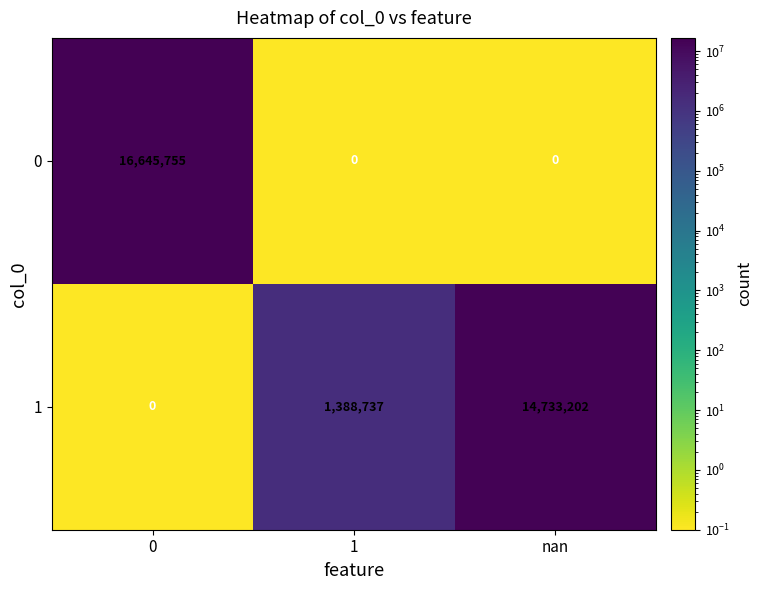

What is the difference between the highest and lowest values at nan?

14733202